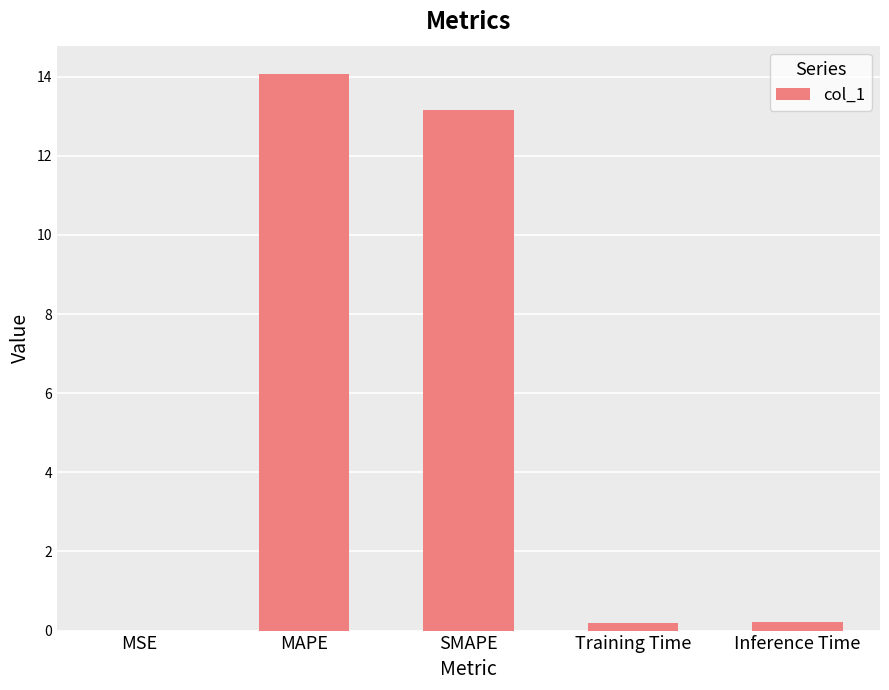

Is it true that the value at MSE is 0.0?

True